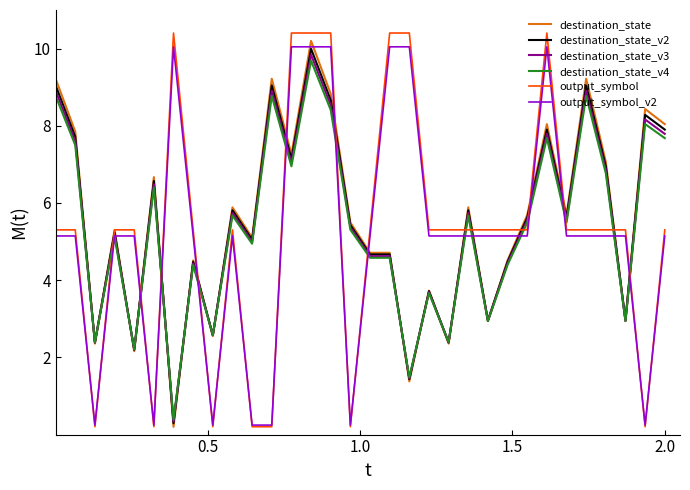

What is the maximum value for destination_state_v4?

9.7